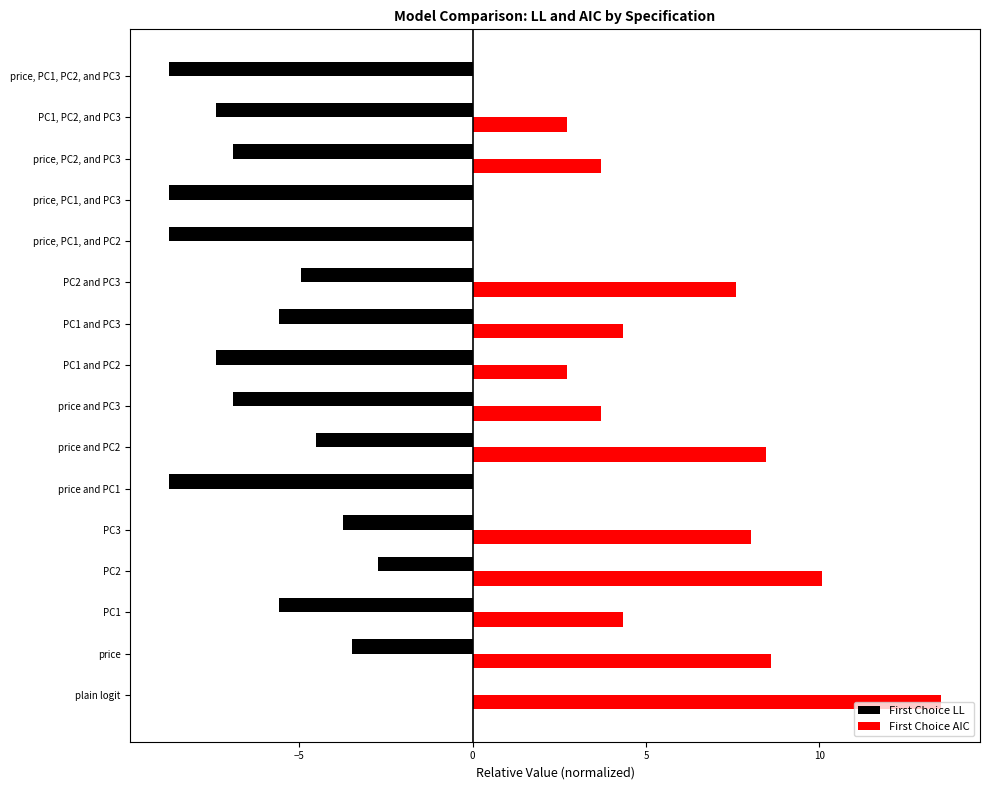

Which category has the highest value across all series?

plain logit